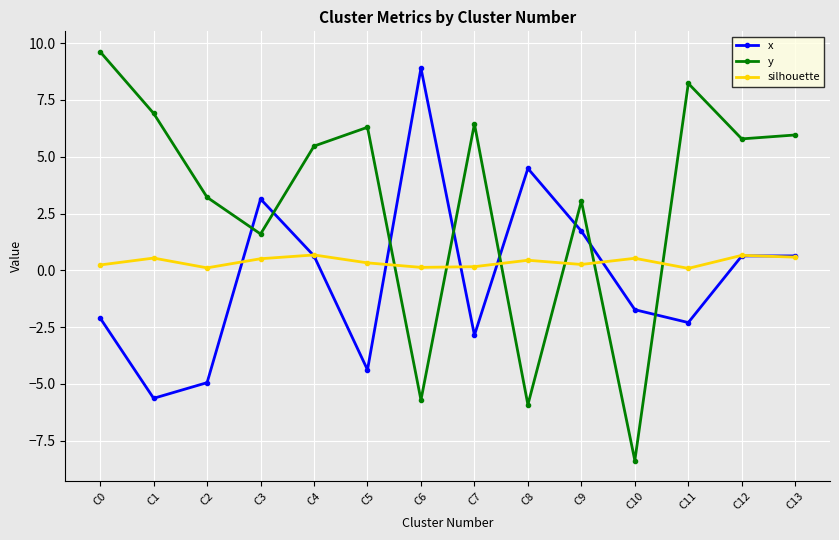

Where does the x series first go above 0?

C3